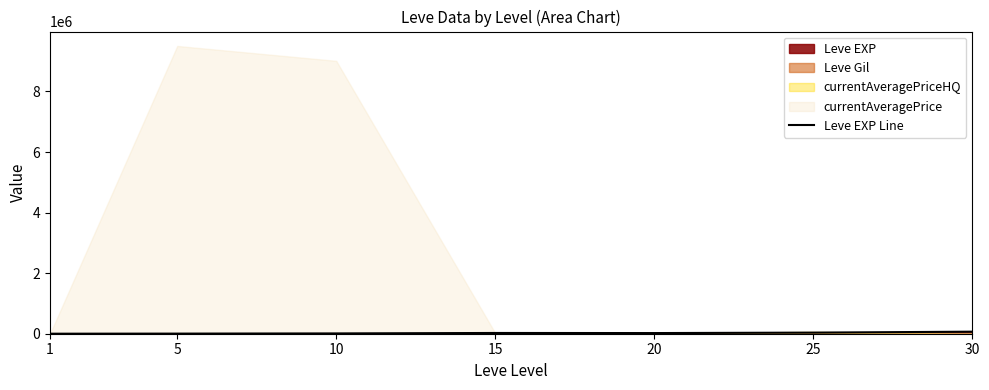

Which has a higher value, 10 or 15?

15